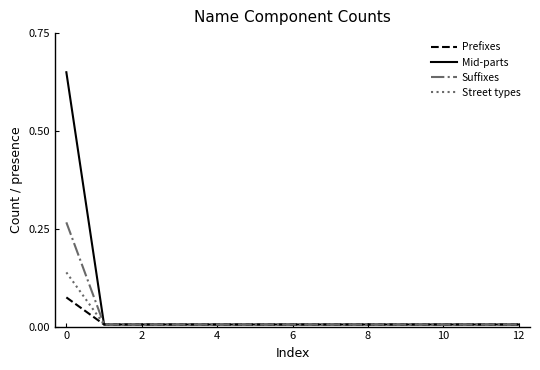

Which series has the largest range (max minus min)?

Mid-parts